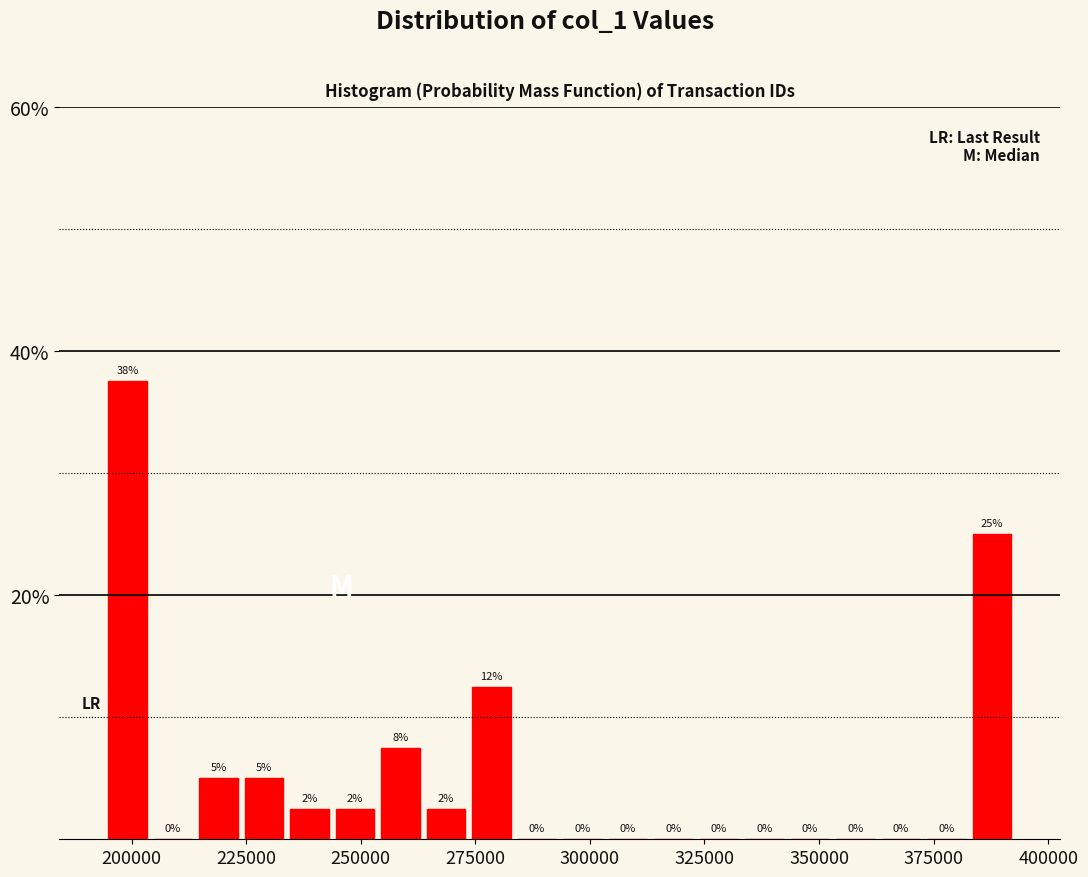

Around what value on the x-axis is the tallest bar? Give the approximate position of its centre, as read against the axis.

200000